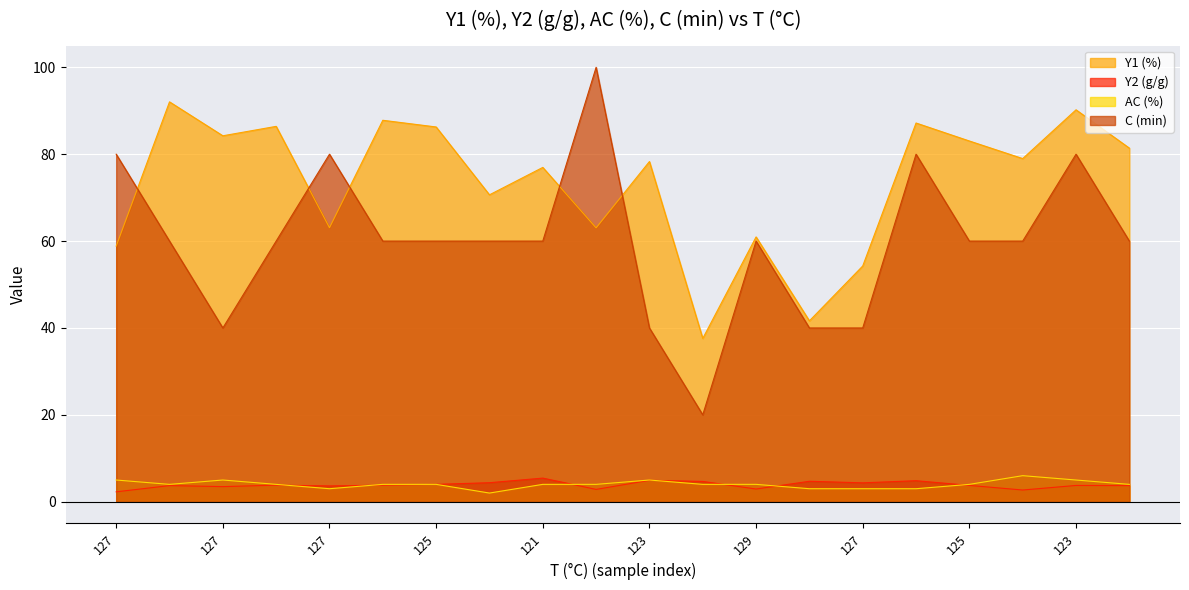

The Y2 (g/g) series shows 2.1 at 127. True or false?

False